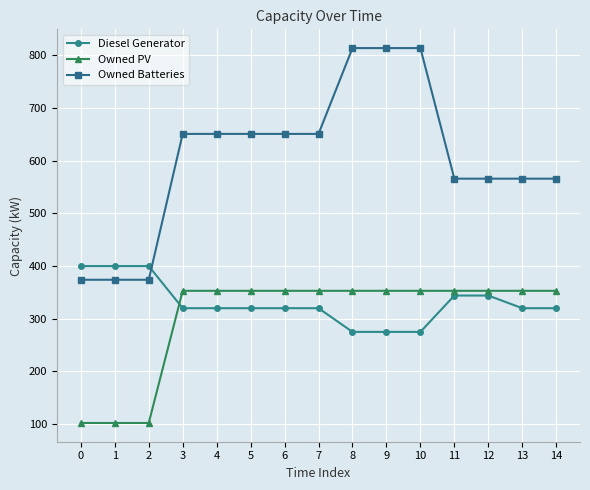

Is the value of Owned PV at 2 greater than the value of Owned Batteries at 2?

No